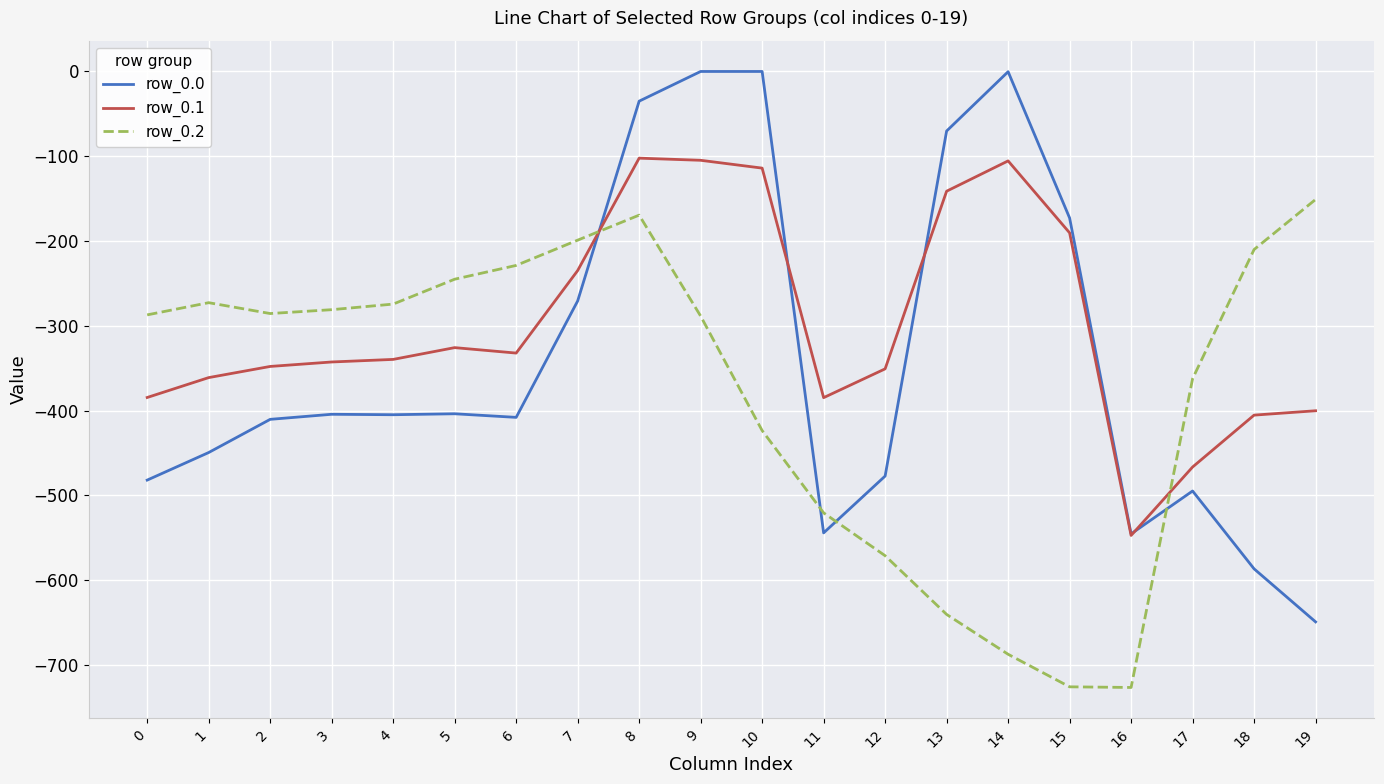

The value of row_0.0 at 8 is -35.0. True or false?

True